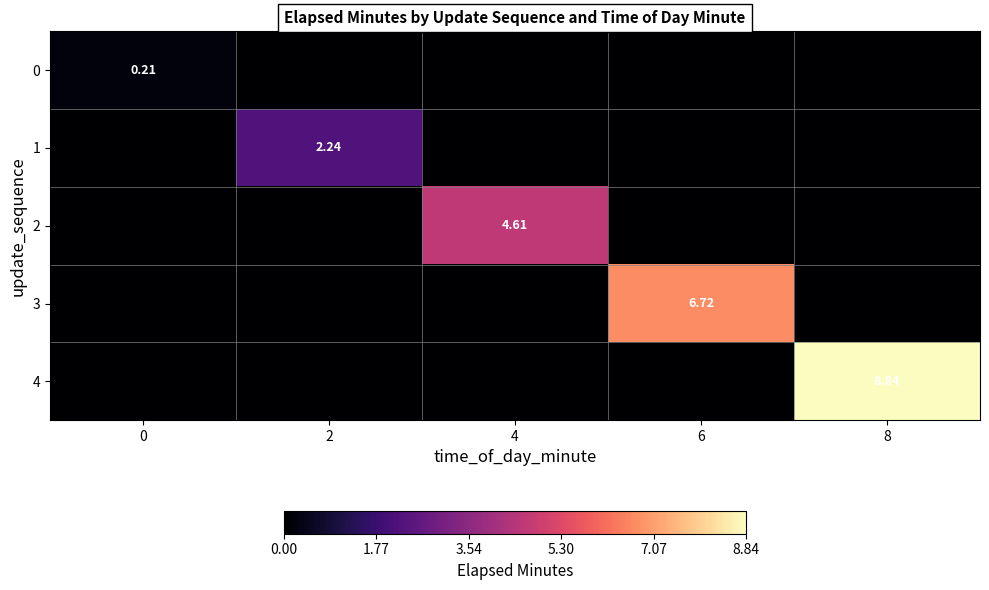

List the series in order of their peak value, lowest first.

0, 1, 2, 3, 4